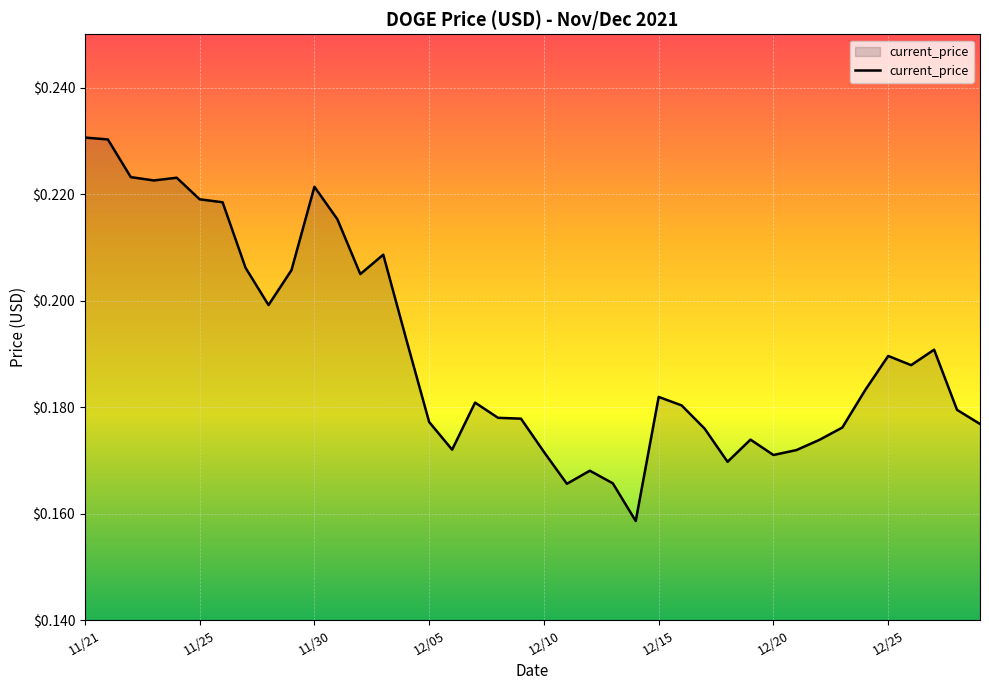

Reading left to right, list all the values displayed in this chart.

0.2	0.2	0.2	0.2	0.2	0.2	0.2	0.2	0.2	0.2	0.2	0.2	0.2	0.2	0.2	0.2	0.2	0.2	0.2	0.2	0.2	0.2	0.2	0.2	0.2	0.2	0.2	0.2	0.2	0.2	0.2	0.2	0.2	0.2	0.2	0.2	0.2	0.2	0.2	0.2